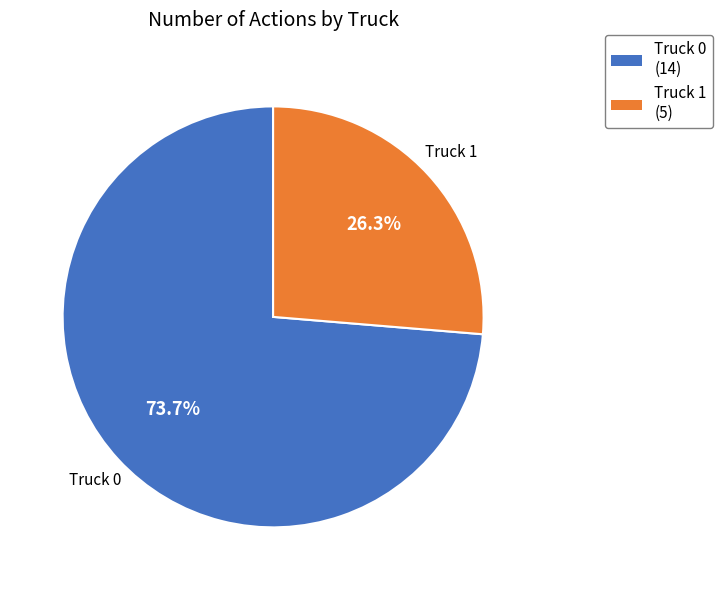

The Truck 1 slice represents 41% of the pie. True or false?

False